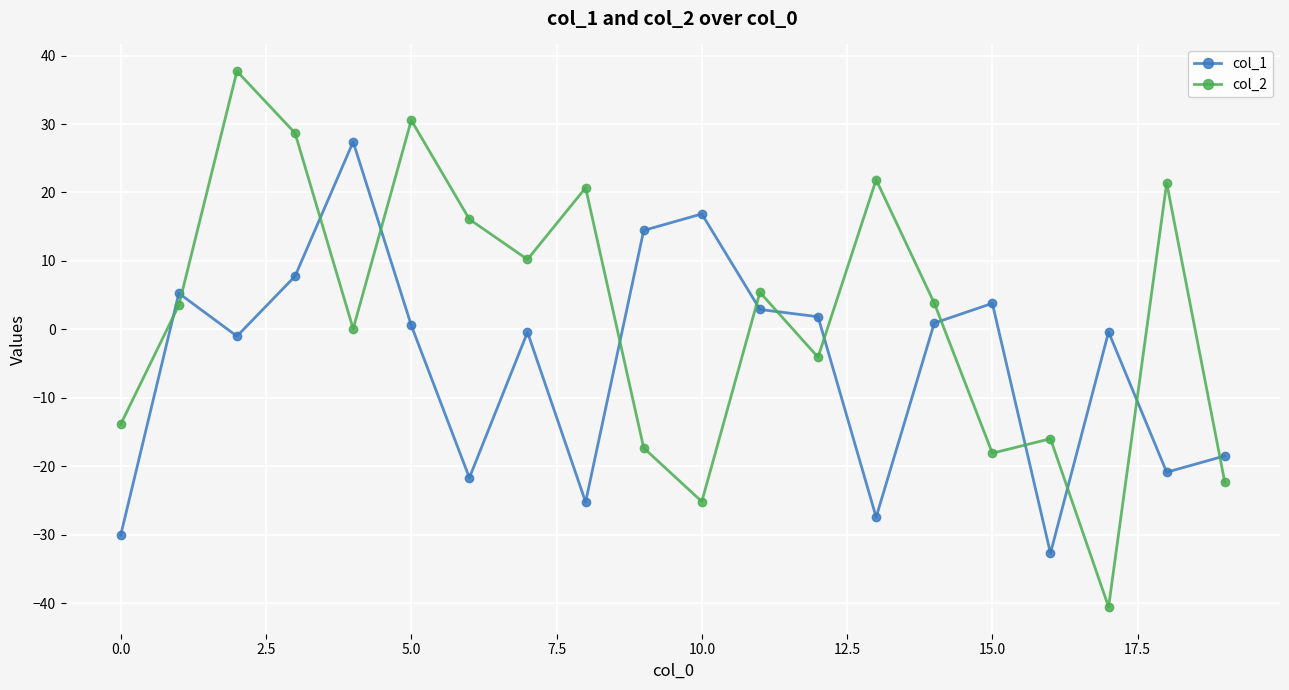

Which series has the largest range (max minus min)?

col_2